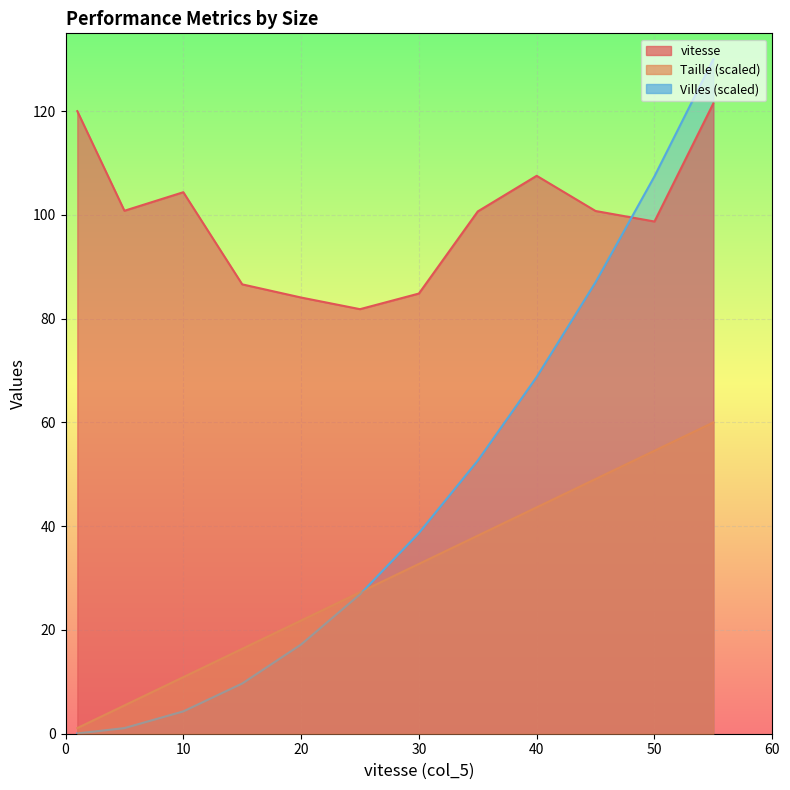

Which has a higher value, 55 or 20?

55